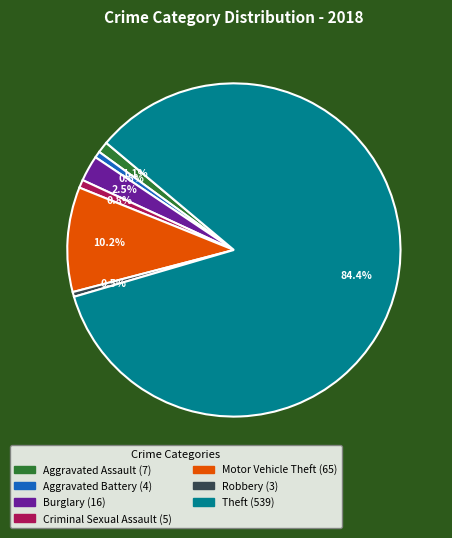

Is it true that Motor Vehicle Theft is 24% of the pie?

False